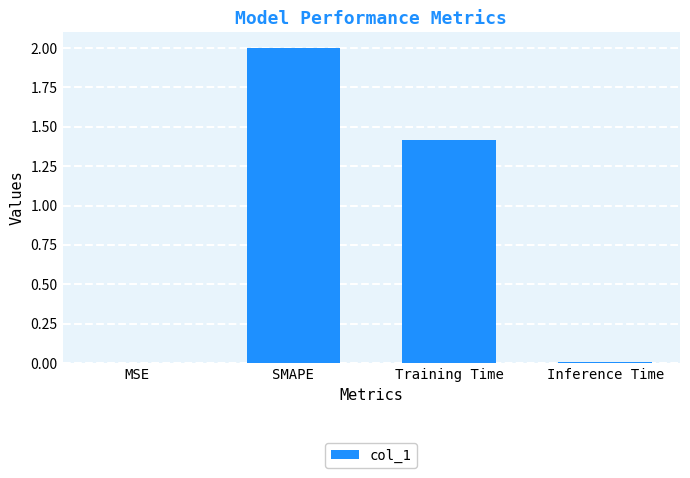

Where is the data nearest to the value 1?

Training Time